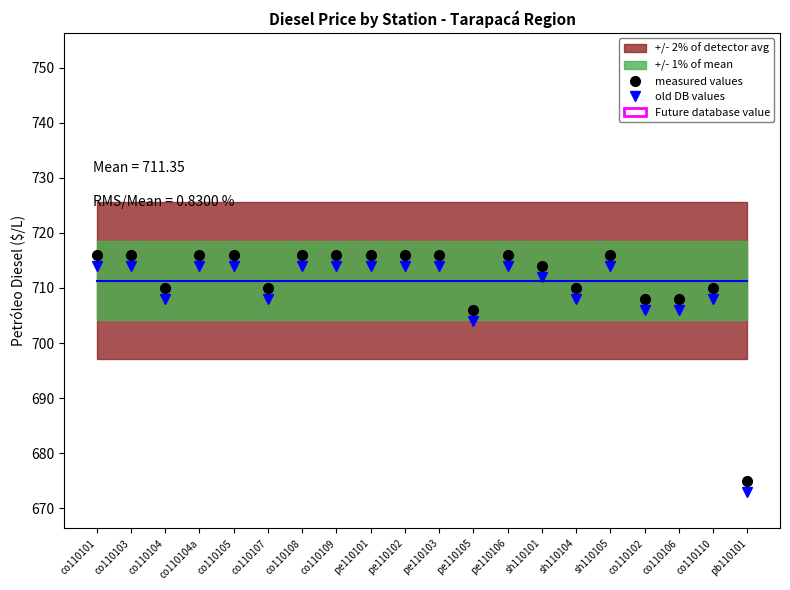

List the labels in order of old DB values value, largest first.

co110101, co110103, co110104a, co110105, co110108, co110109, pe110101, pe110102, pe110103, pe110106, sh110105, sh110101, co110104, co110107, sh110104, co110110, co110102, co110106, pe110105, pb110101